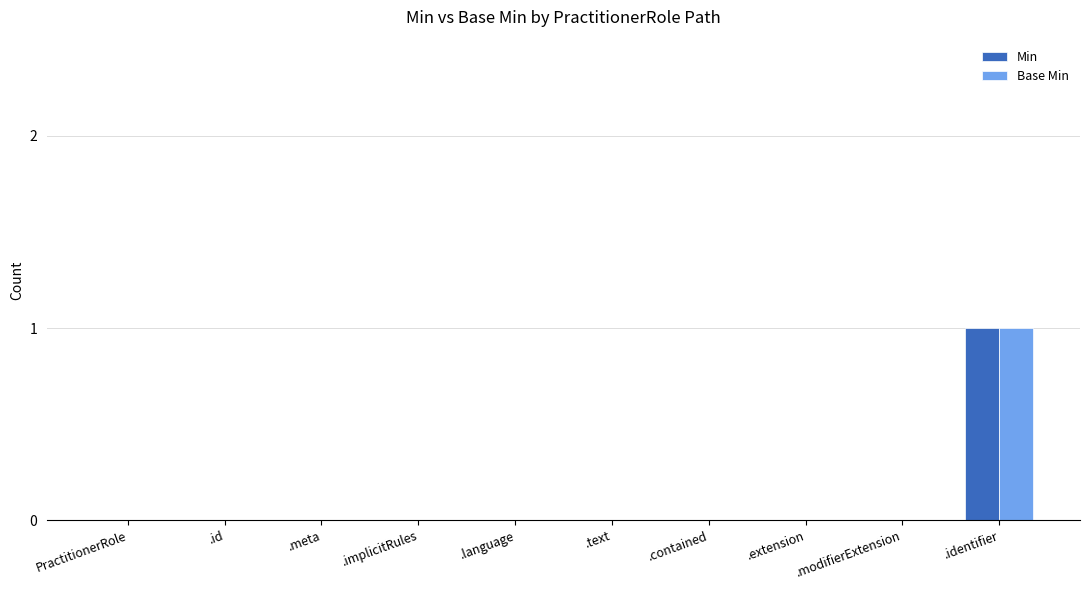

True or false: Base Min has a value of 0 at .implicitRules.

True